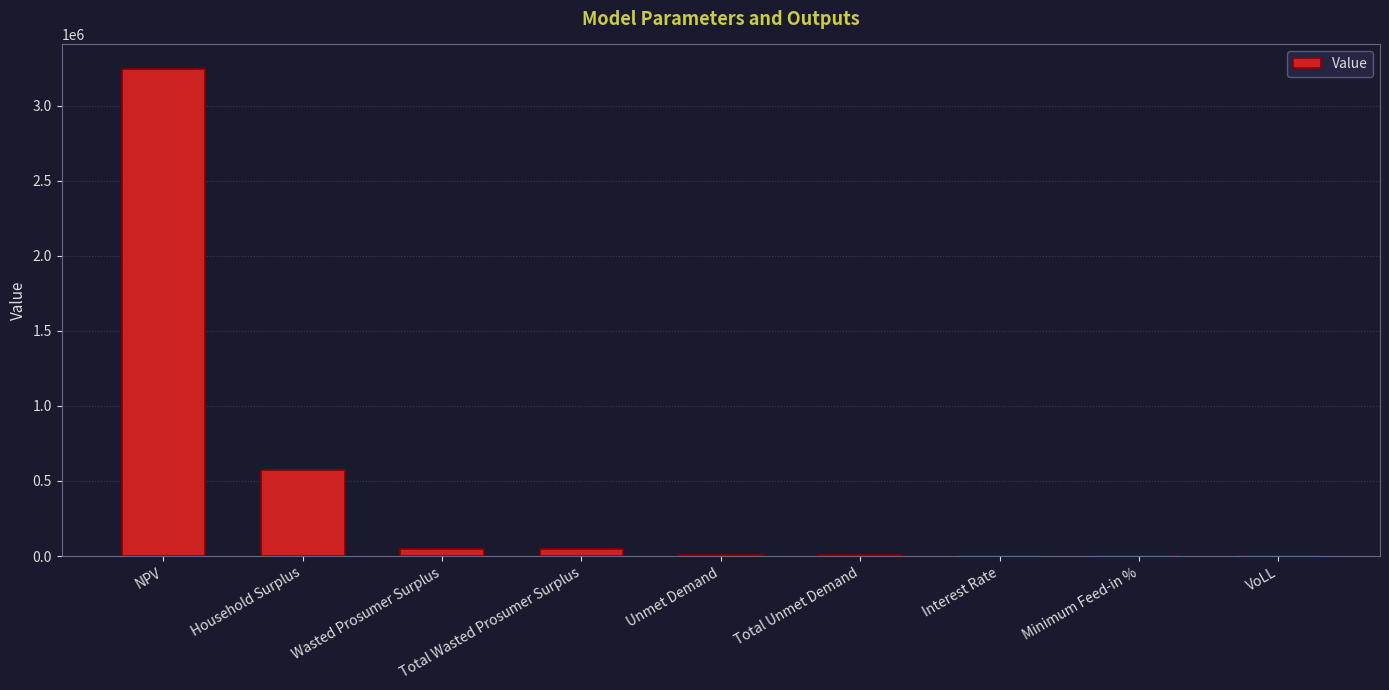

Count the number of data series in this chart.

1